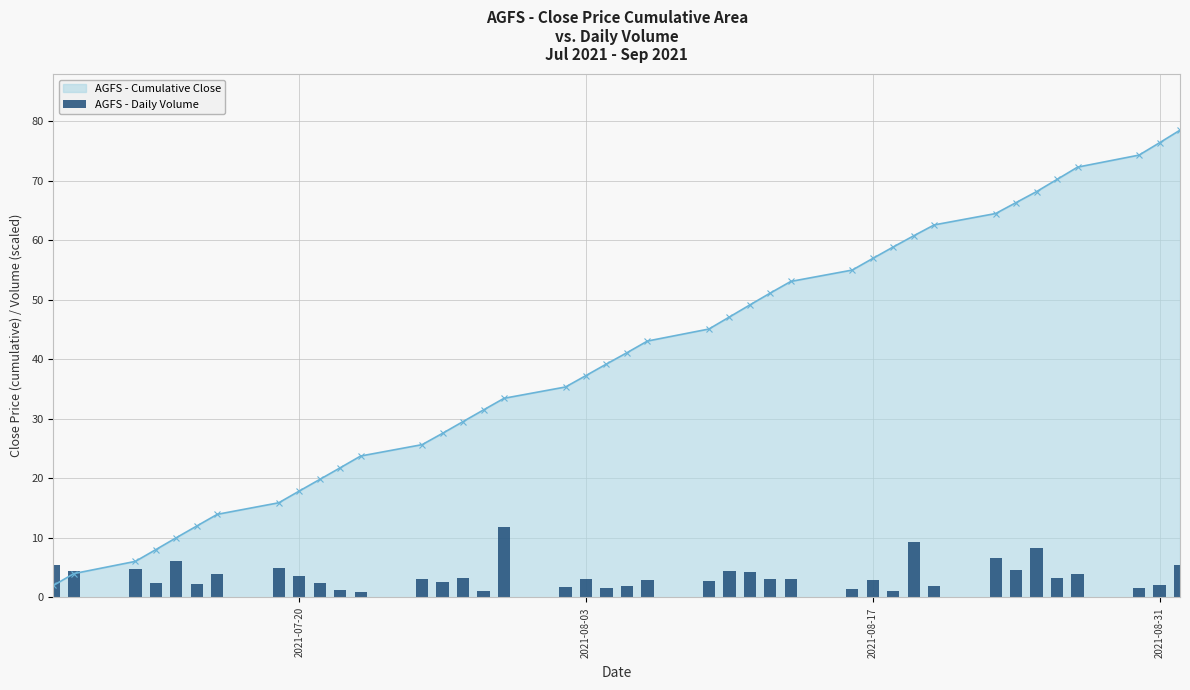

True or false: AGFS - Cumulative Close has more than 2 points higher than both neighbors.

False